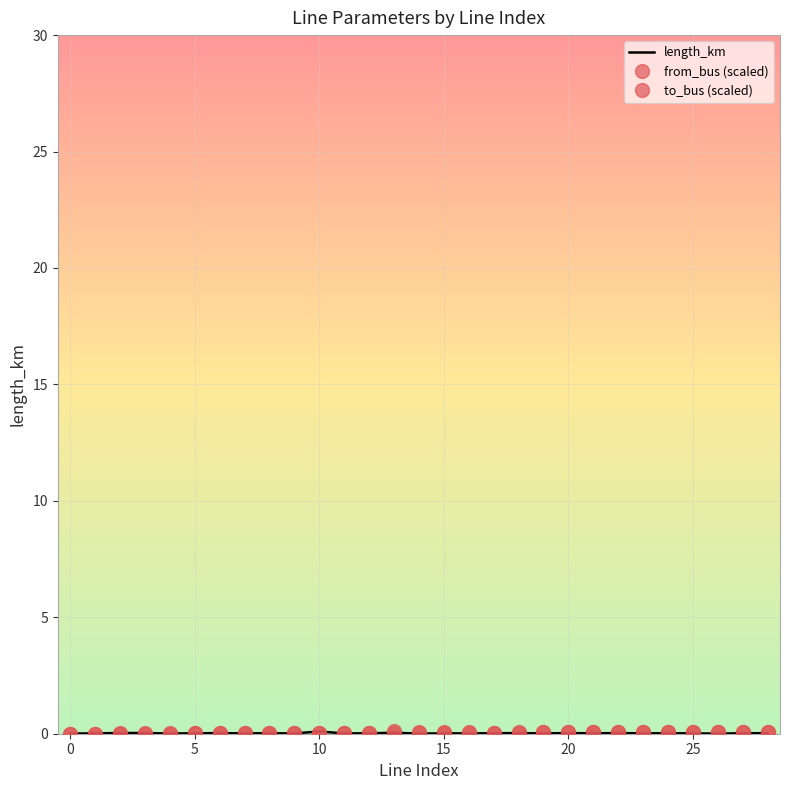

True or false: to_bus (scaled) and from_bus (scaled) intersect in this chart.

False